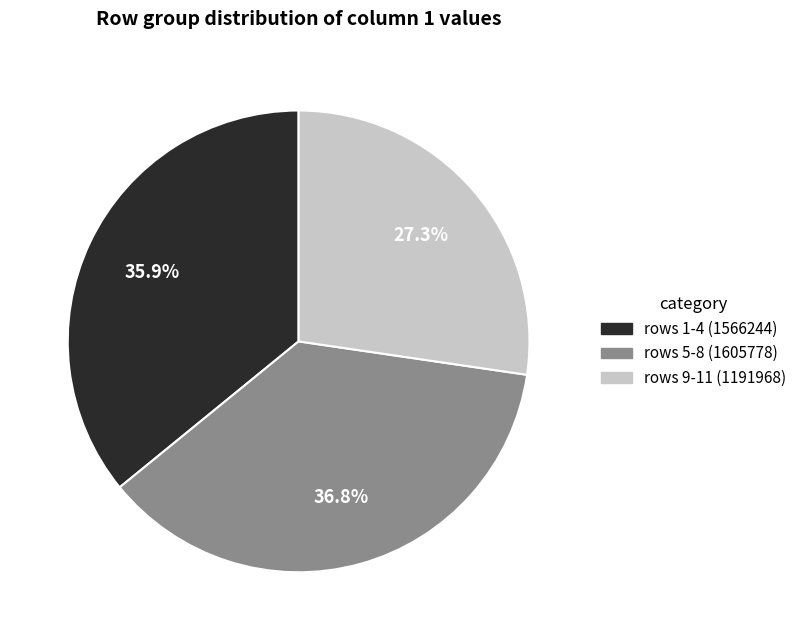

Which category has the biggest portion of the pie?

rows 5-8 (1605778)